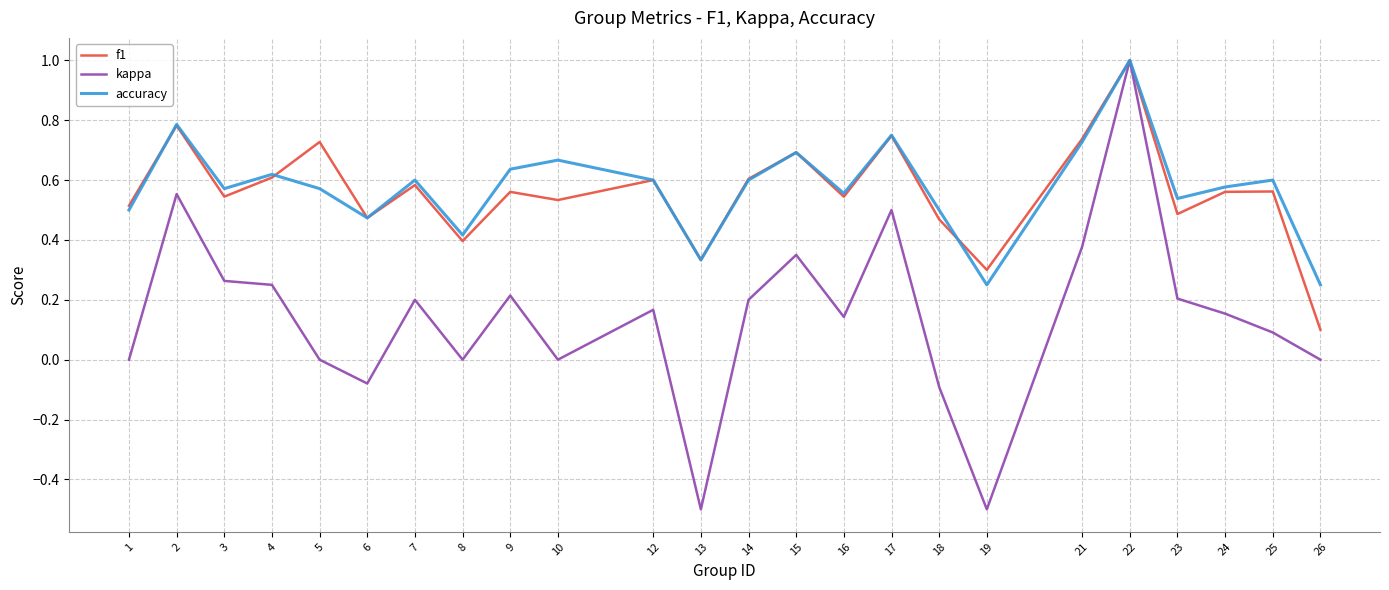

How many interior local valleys does the f1 series have?

8